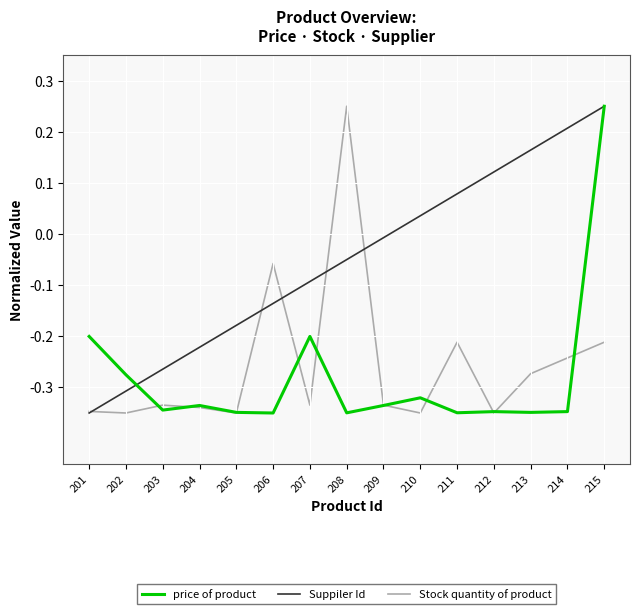

Is this an area chart (filled region under the line)?

No